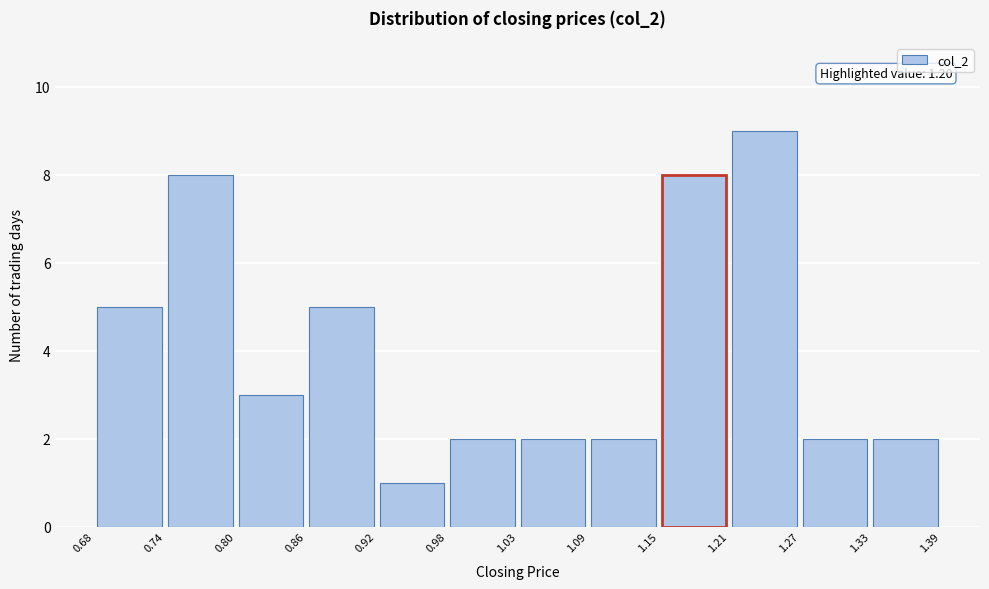

Over which range of the x-axis is the bar tallest?

1.21 to 1.27